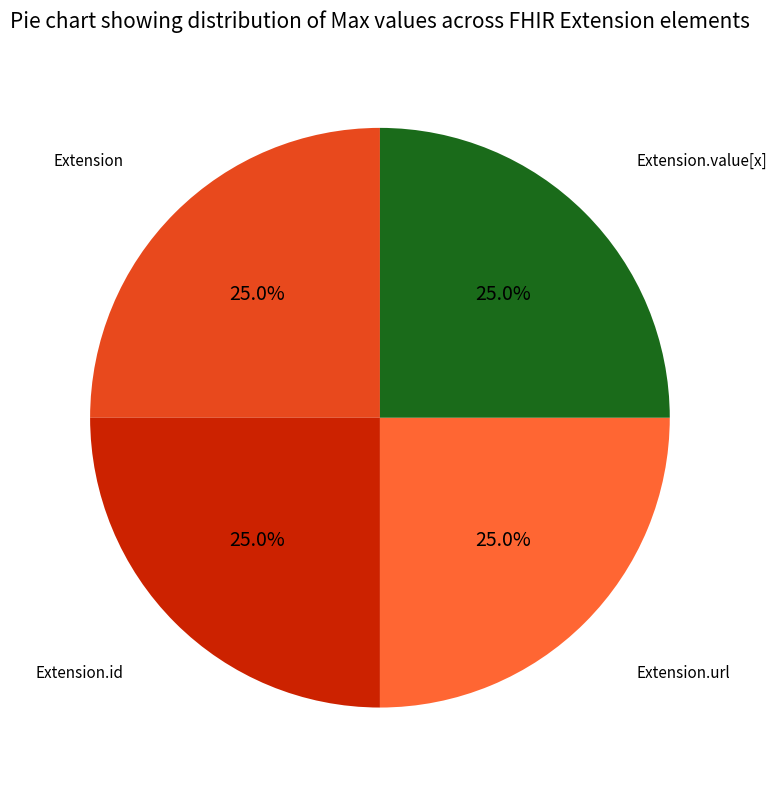

To the nearest percent, what is the difference between the largest and smallest slice percentages?

0%